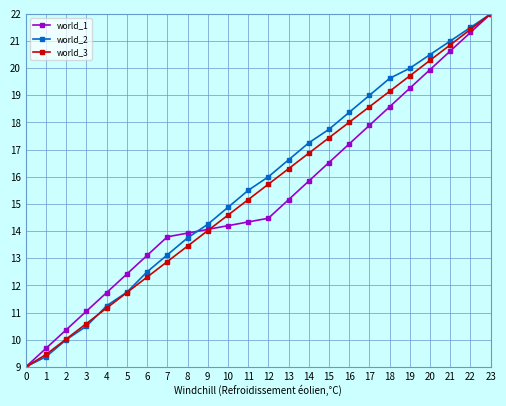

Rank the categories by world_2 value from highest to lowest.

23, 22, 21, 20, 19, 18, 17, 16, 15, 14, 13, 12, 11, 10, 9, 8, 7, 6, 5, 4, 3, 2, 1, 0